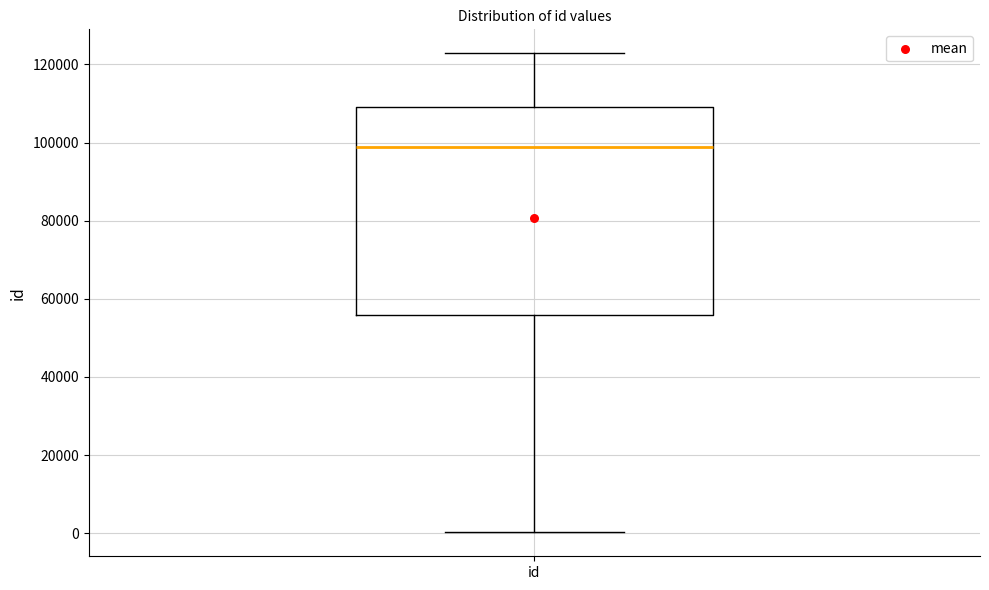

Transcribe this box plot: give where the median line is, the range the box spans, and where the two whiskers end, as read against the y-axis. The values are not printed on the chart, so give them approximately, as read against the axis.

median 98000, box 56000 to 110000, whiskers 0 to 122000